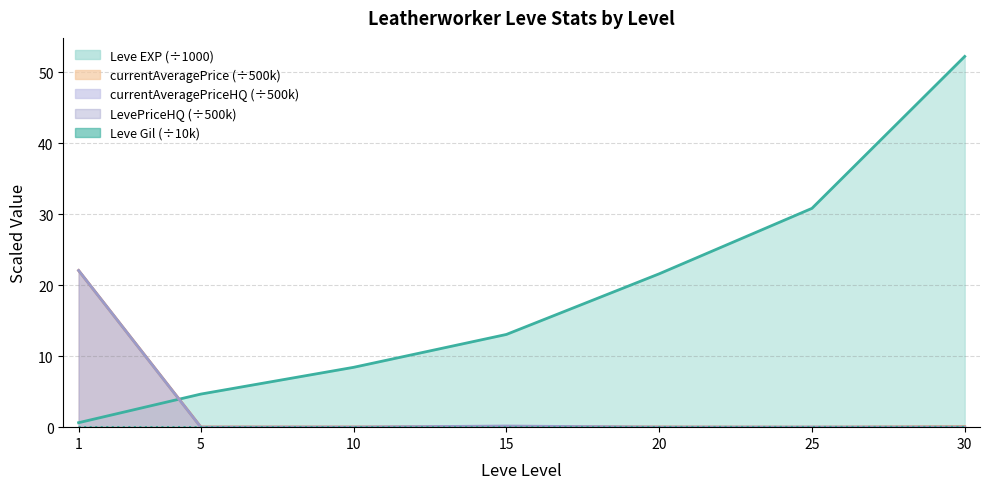

At which label is currentAveragePriceHQ closest to 11?

15